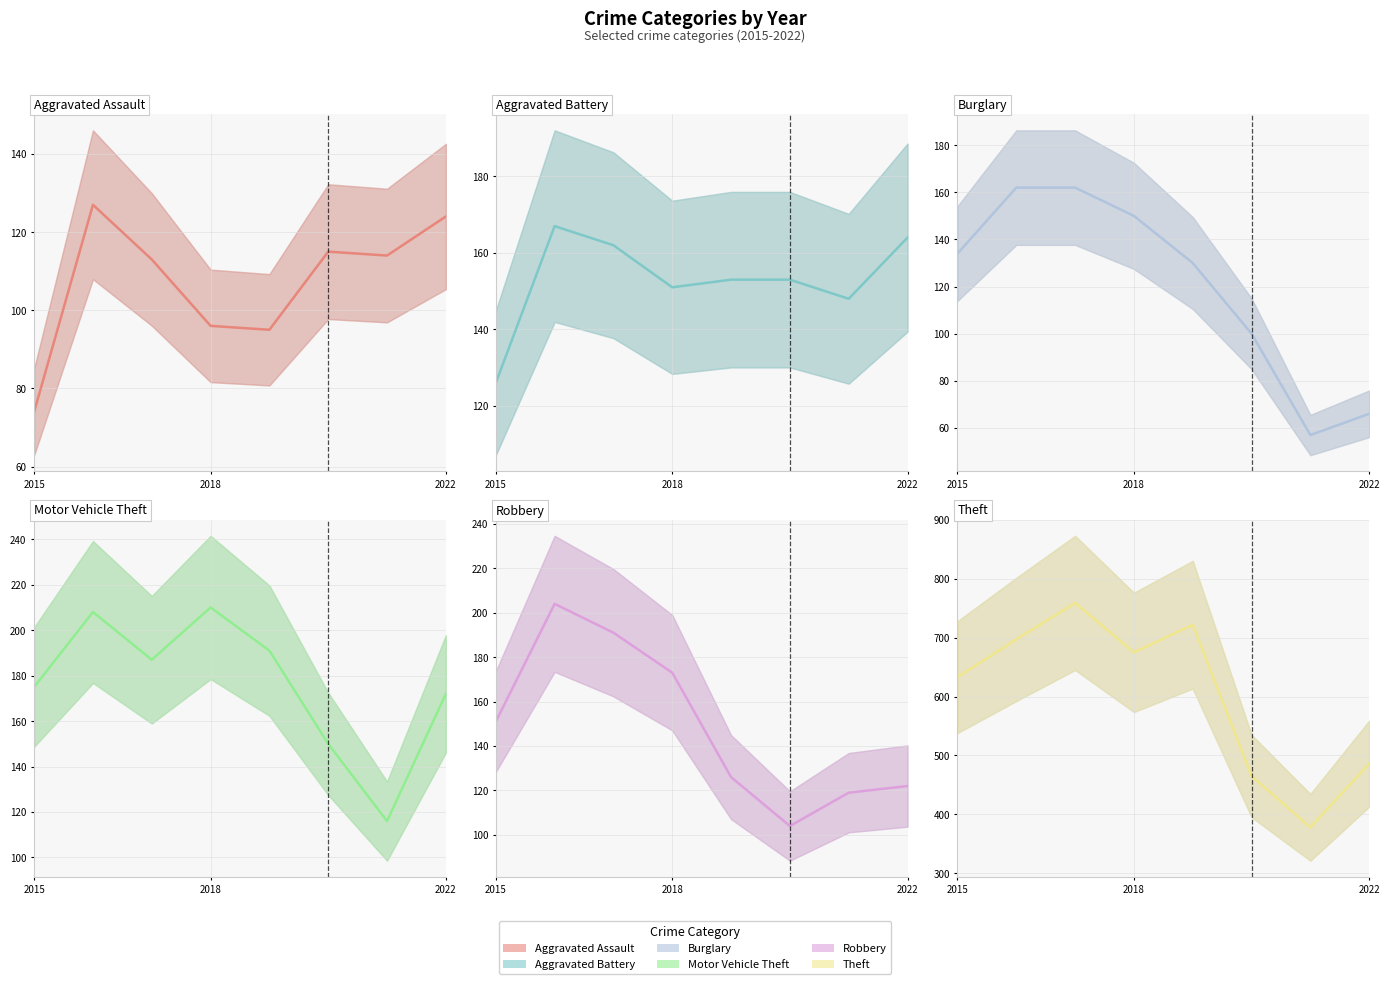

What is the spread (max minus min) of values at 2018?

570